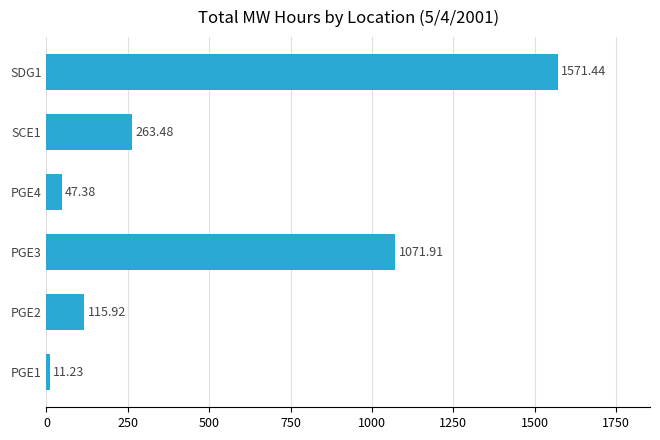

List the labels in order of value, largest first.

SDG1, PGE3, SCE1, PGE2, PGE4, PGE1